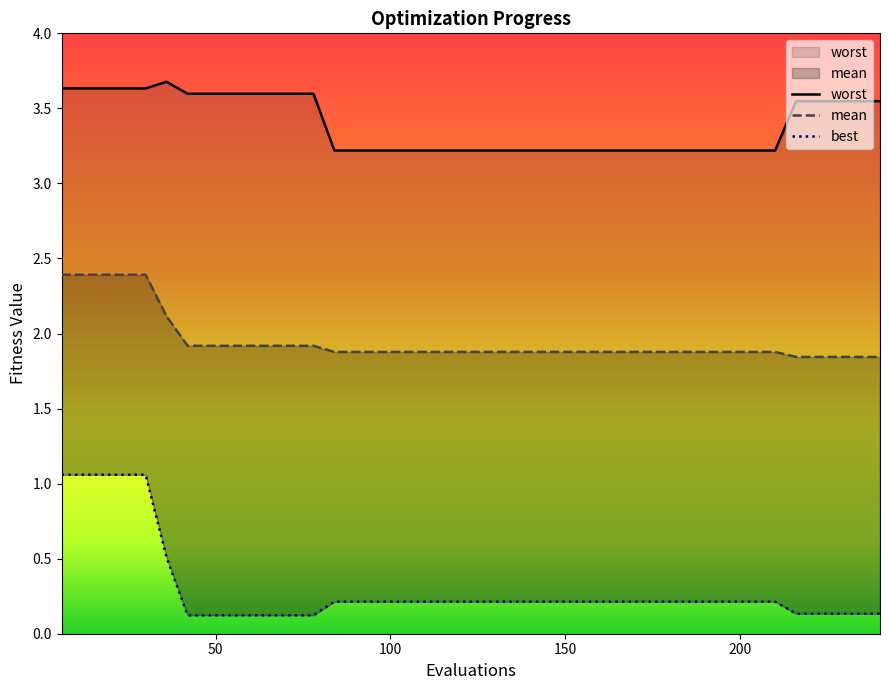

True or false: mean and best cross at least once.

False